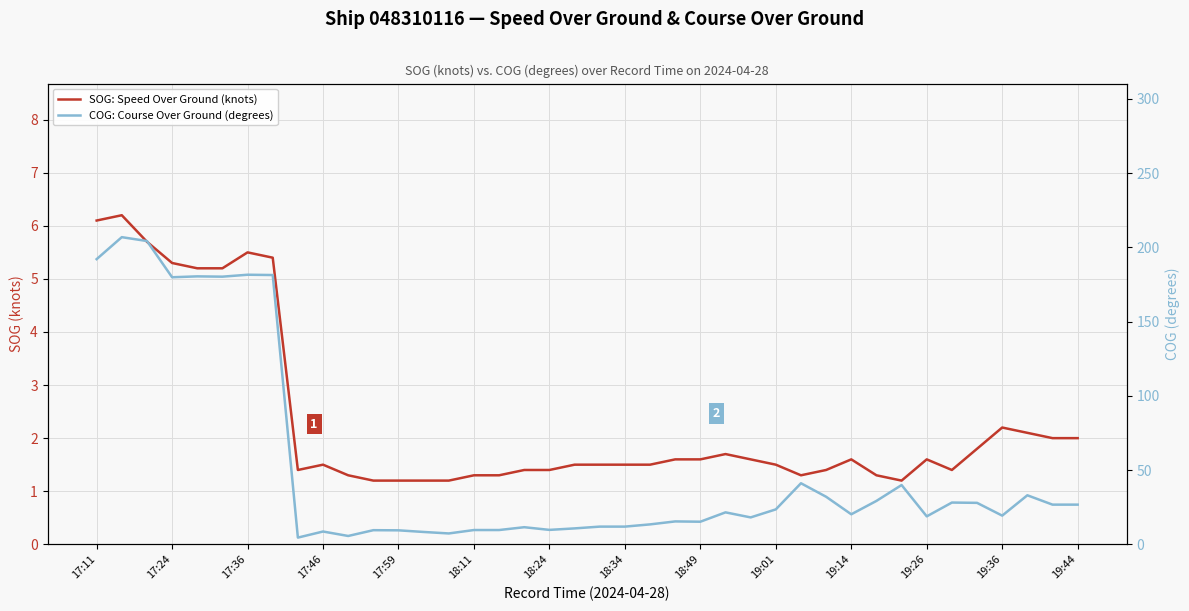

True or false: SOG: Speed Over Ground (knots) has more than 0 interior local peaks.

True